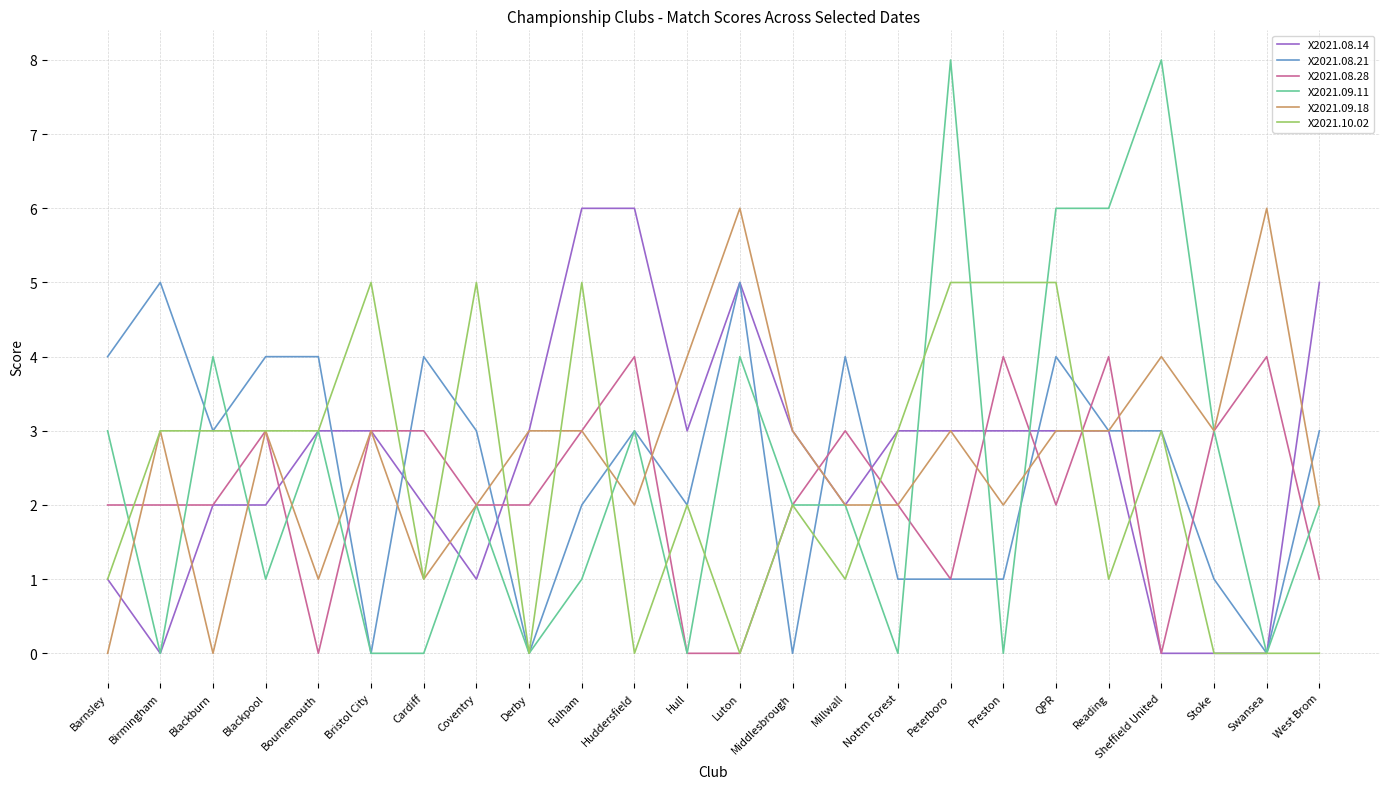

Is the value of X2021.08.21 at Millwall greater than the value of X2021.09.18 at Blackpool?

Yes